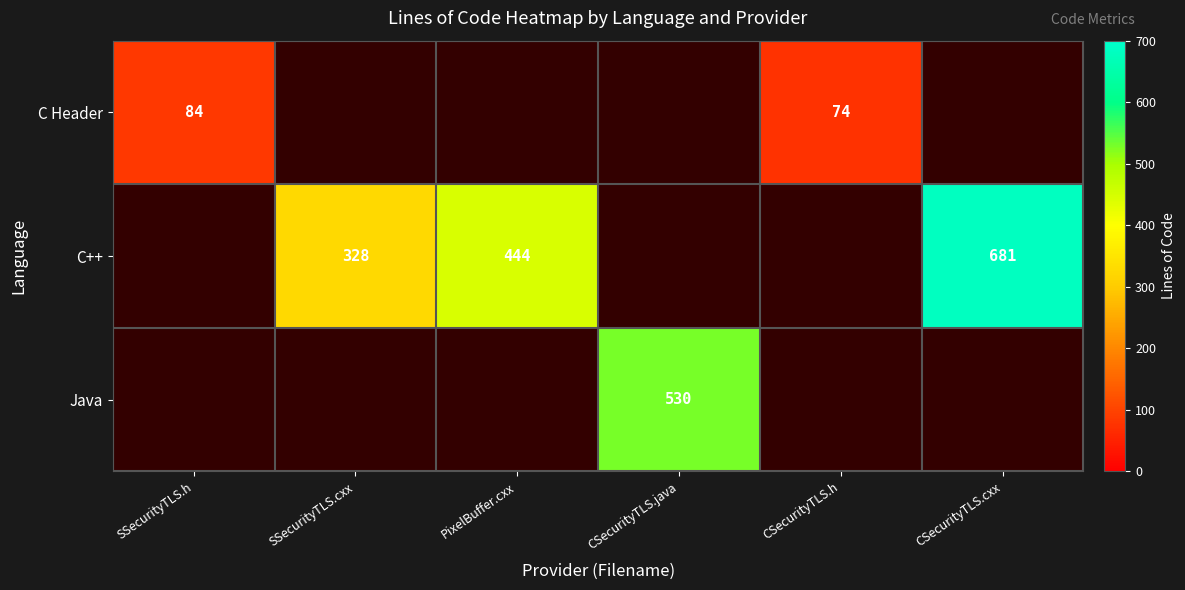

The C++ series shows 444 at PixelBuffer.cxx. True or false?

True